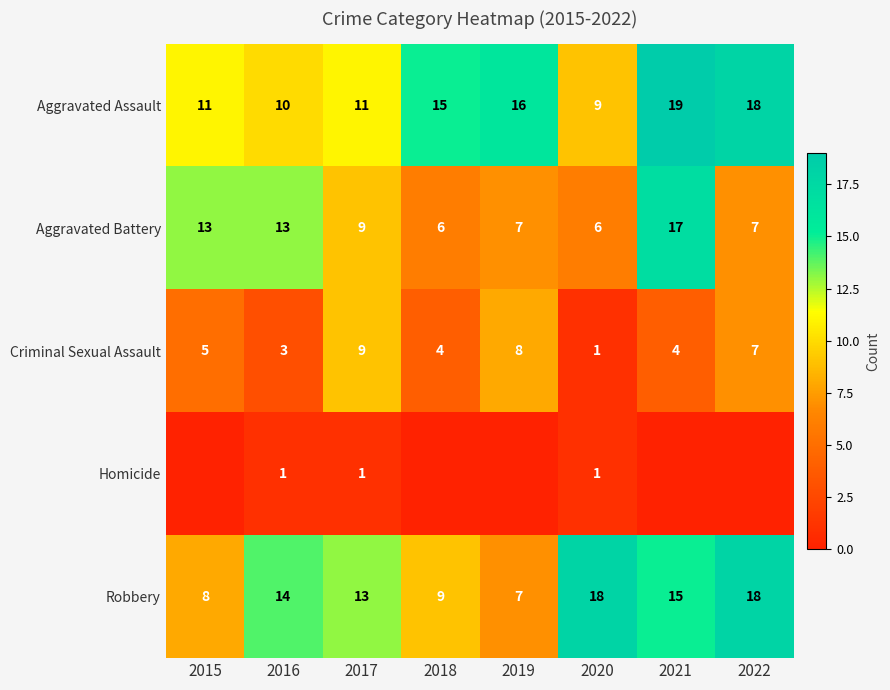

Which category has the lowest value across all series?

2015